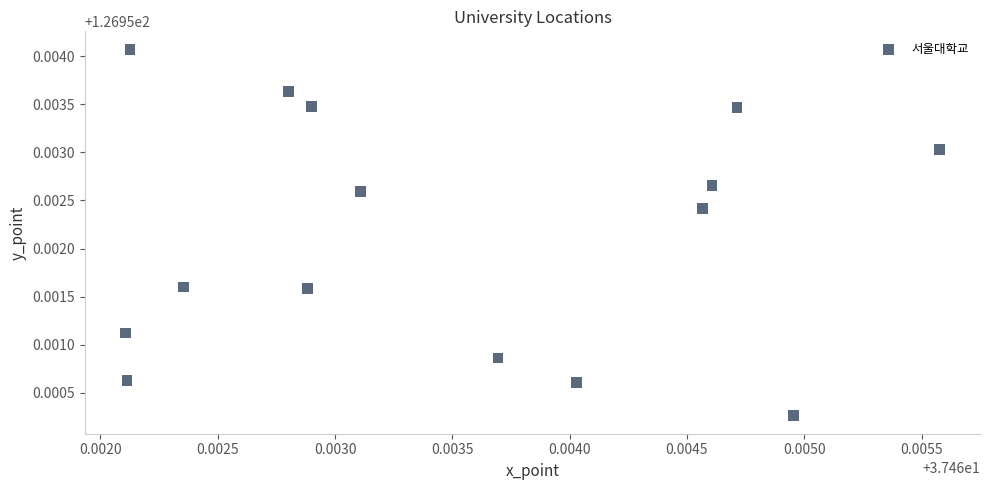

How many data points are displayed?

15